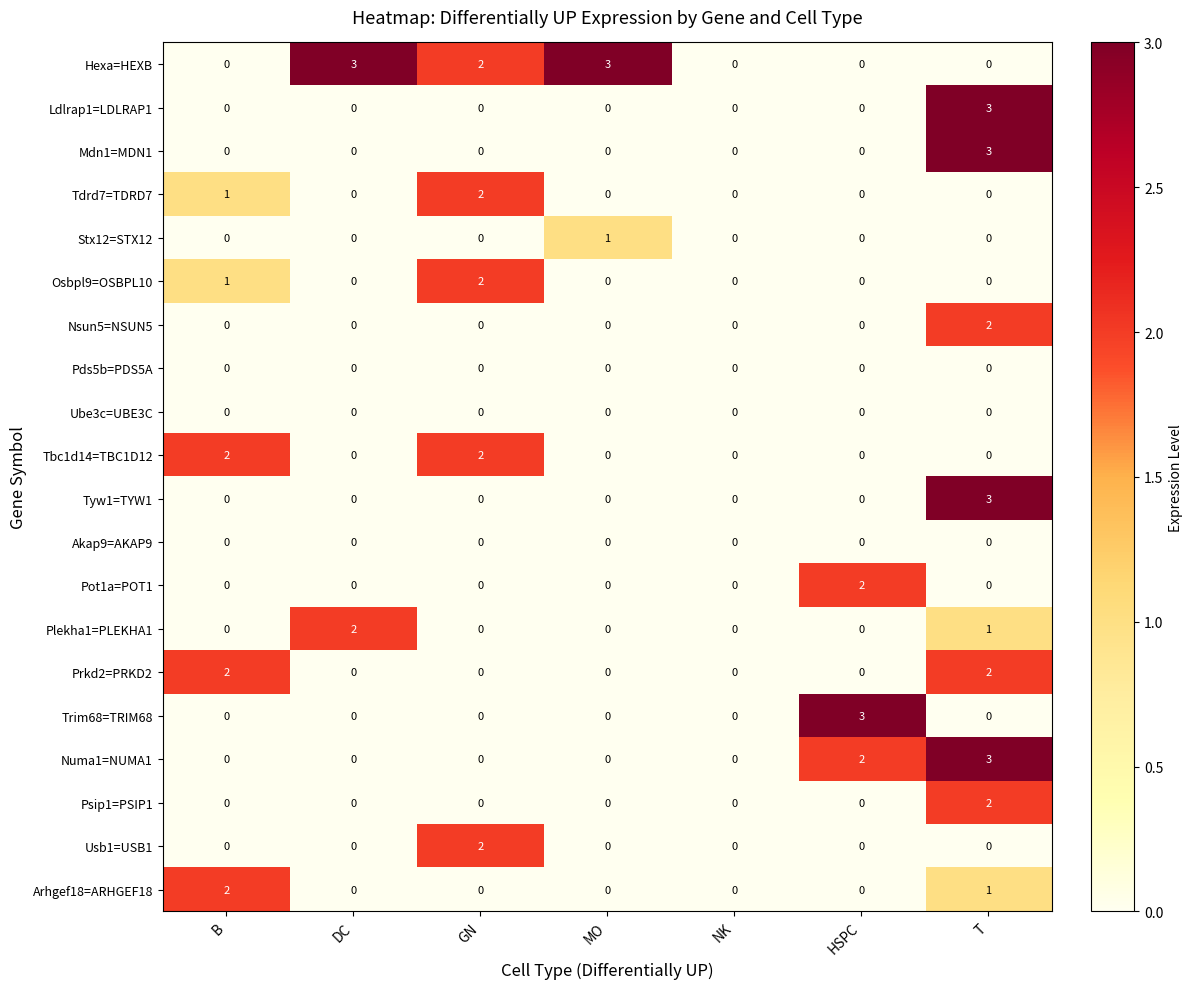

True or false: Numa1=NUMA1 has a value of 4 at HSPC.

False